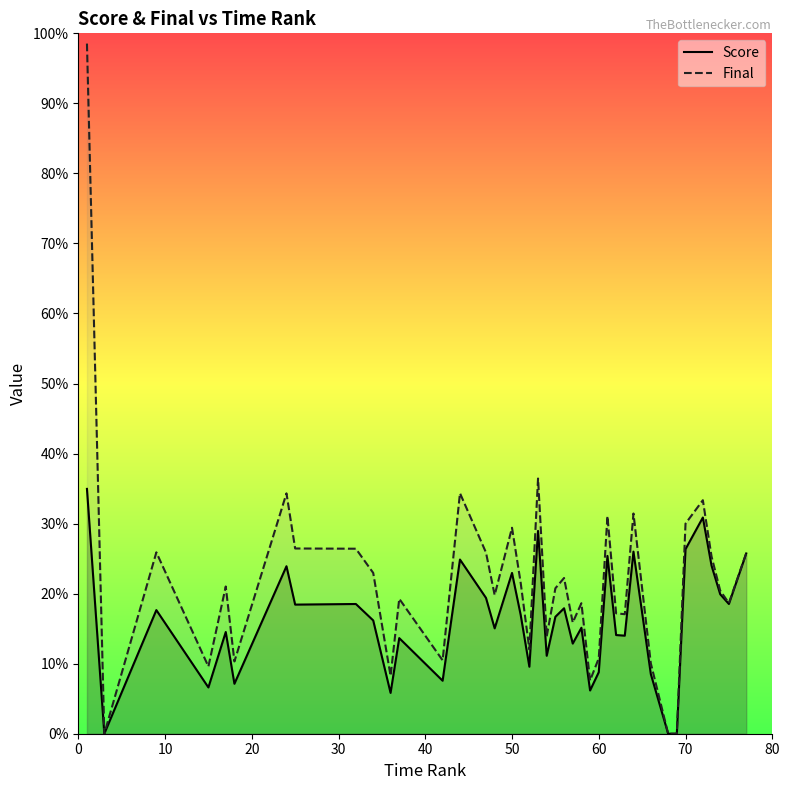

True or false: Score and Final cross at least once.

False